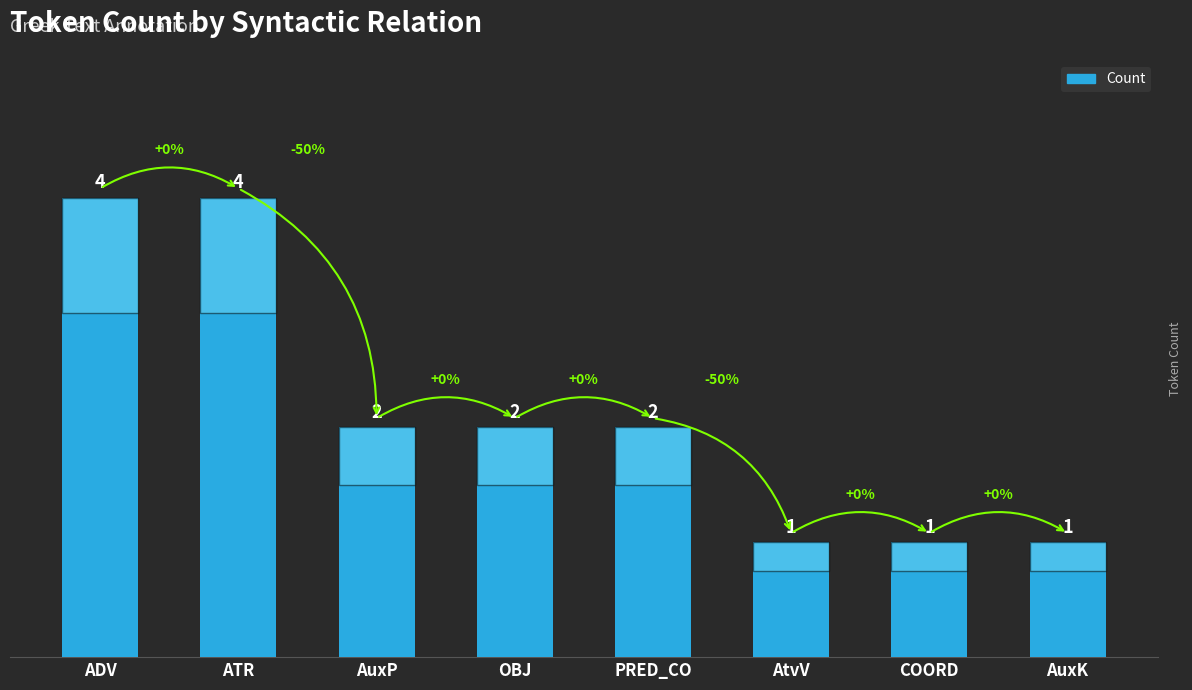

What is the sum of all values?

17